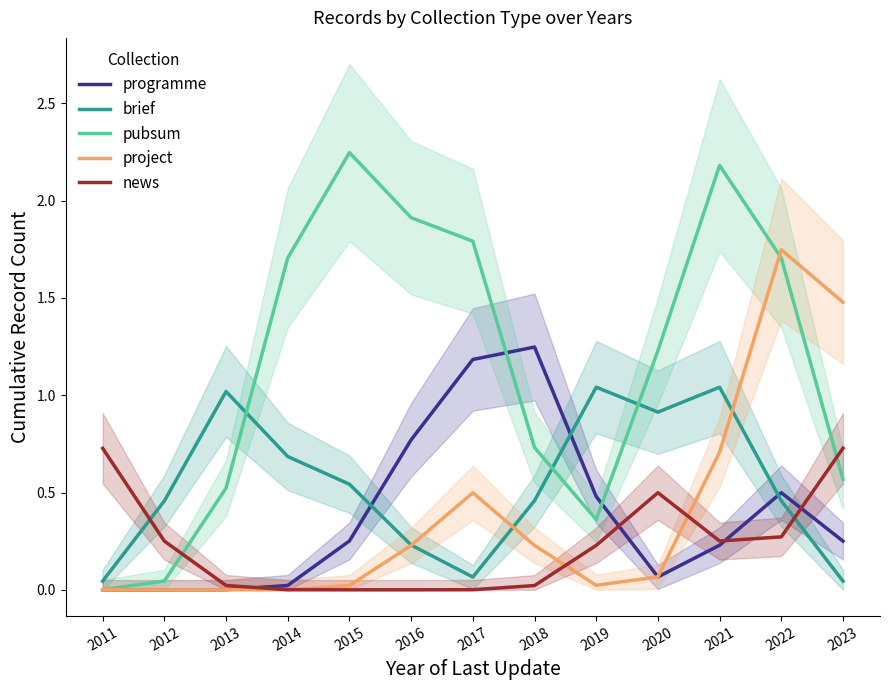

What is the spread (max minus min) of values at 2021?

2.0